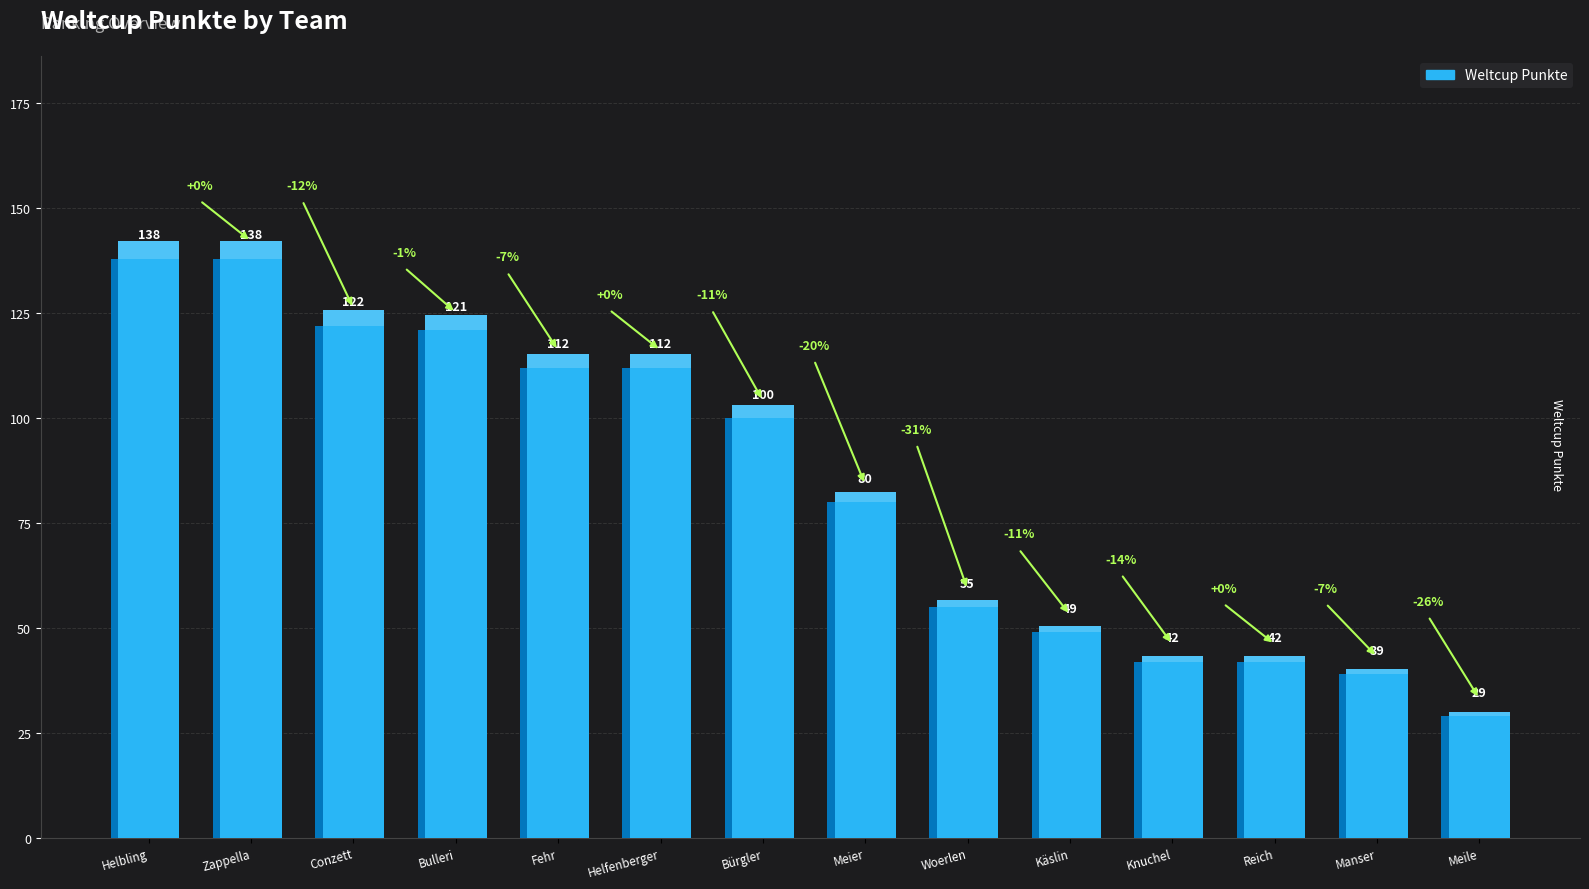

Where is the data nearest to the value 83?

Meier